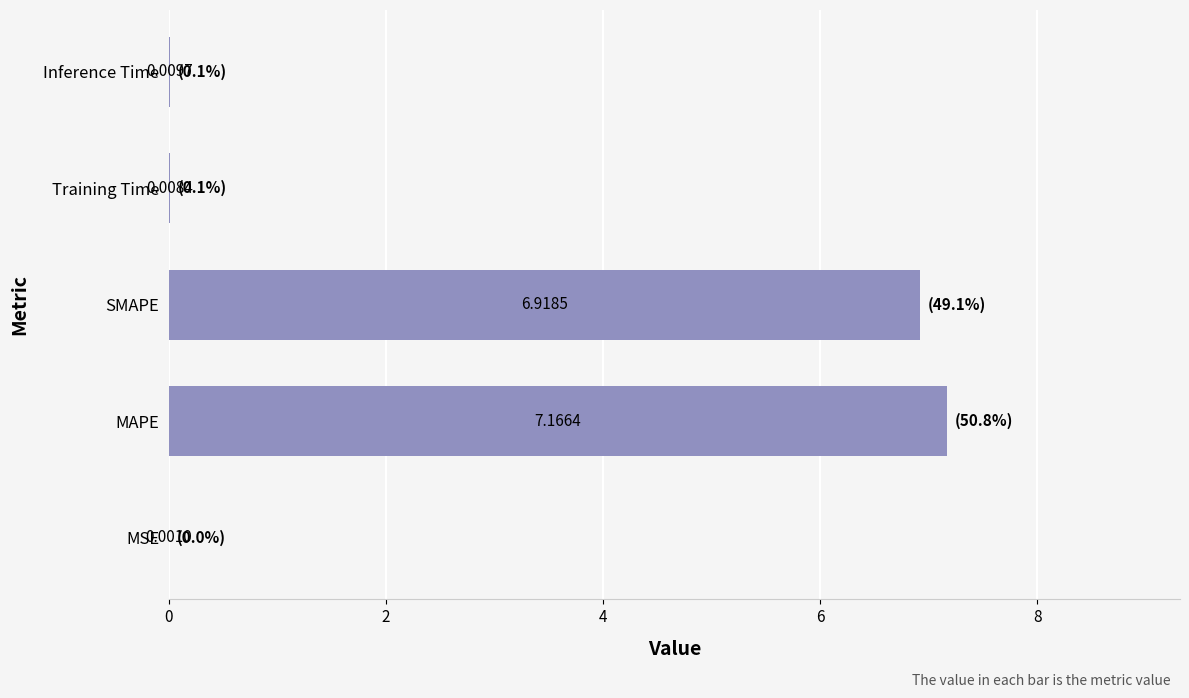

What is the change in value from MAPE to Training Time?

-7.2